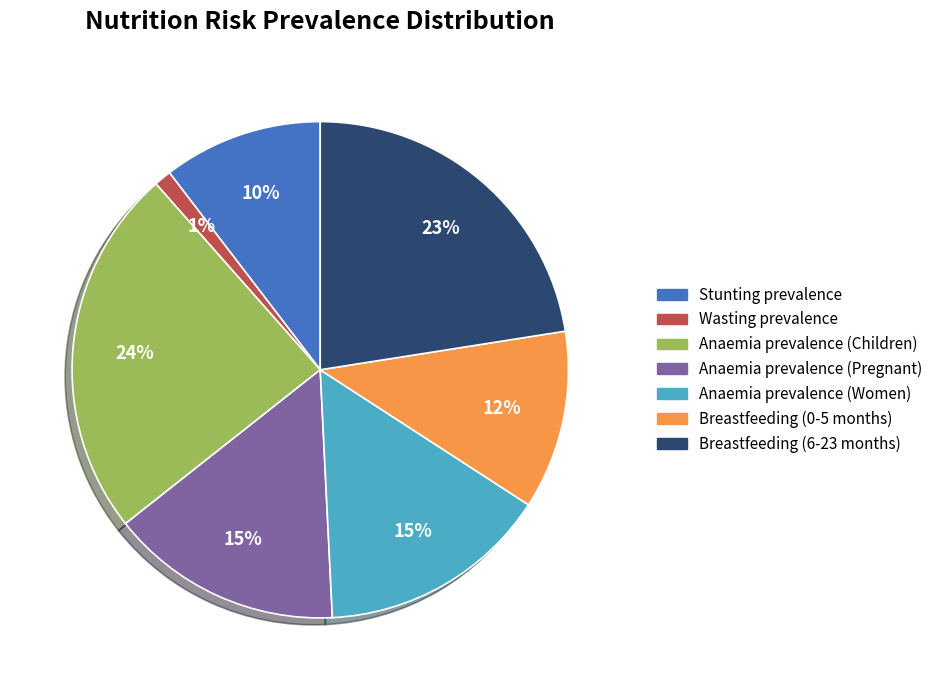

To the nearest percent, what percentage of the pie is Wasting prevalence?

1%